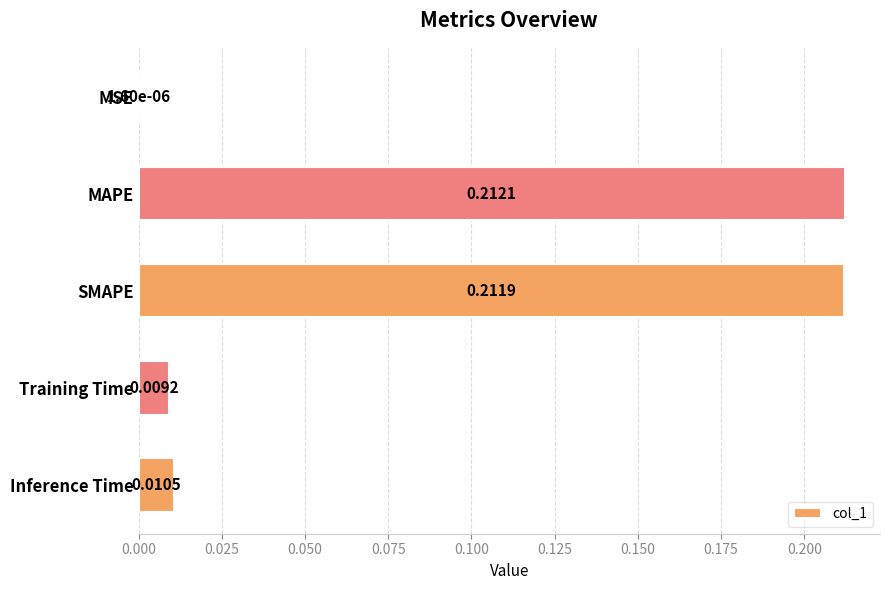

Does the chart contain stacked bars?

No